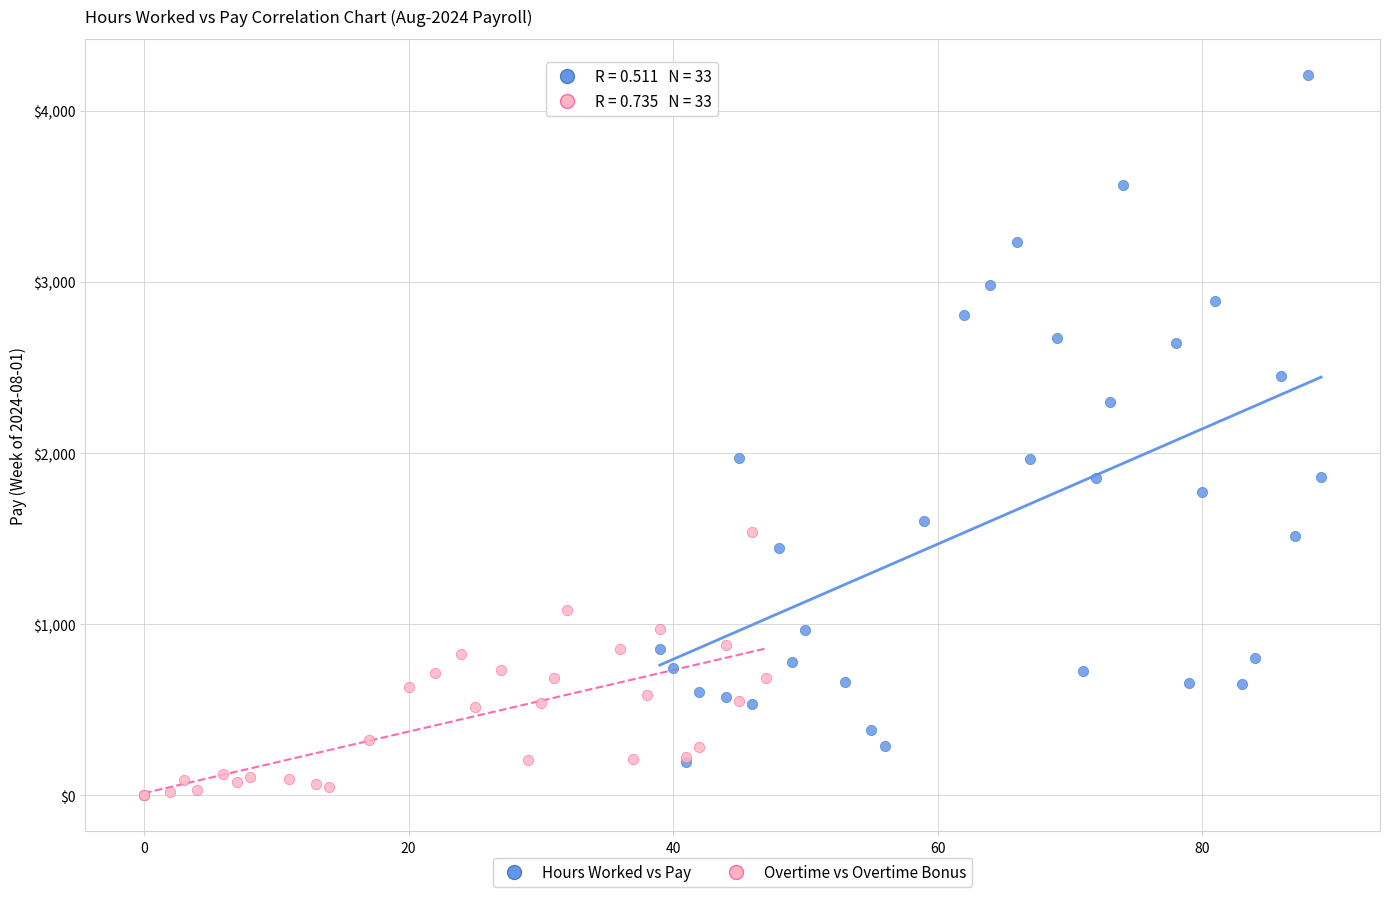

Which series reaches the minimum Y coordinate?

Overtime vs Overtime Bonus